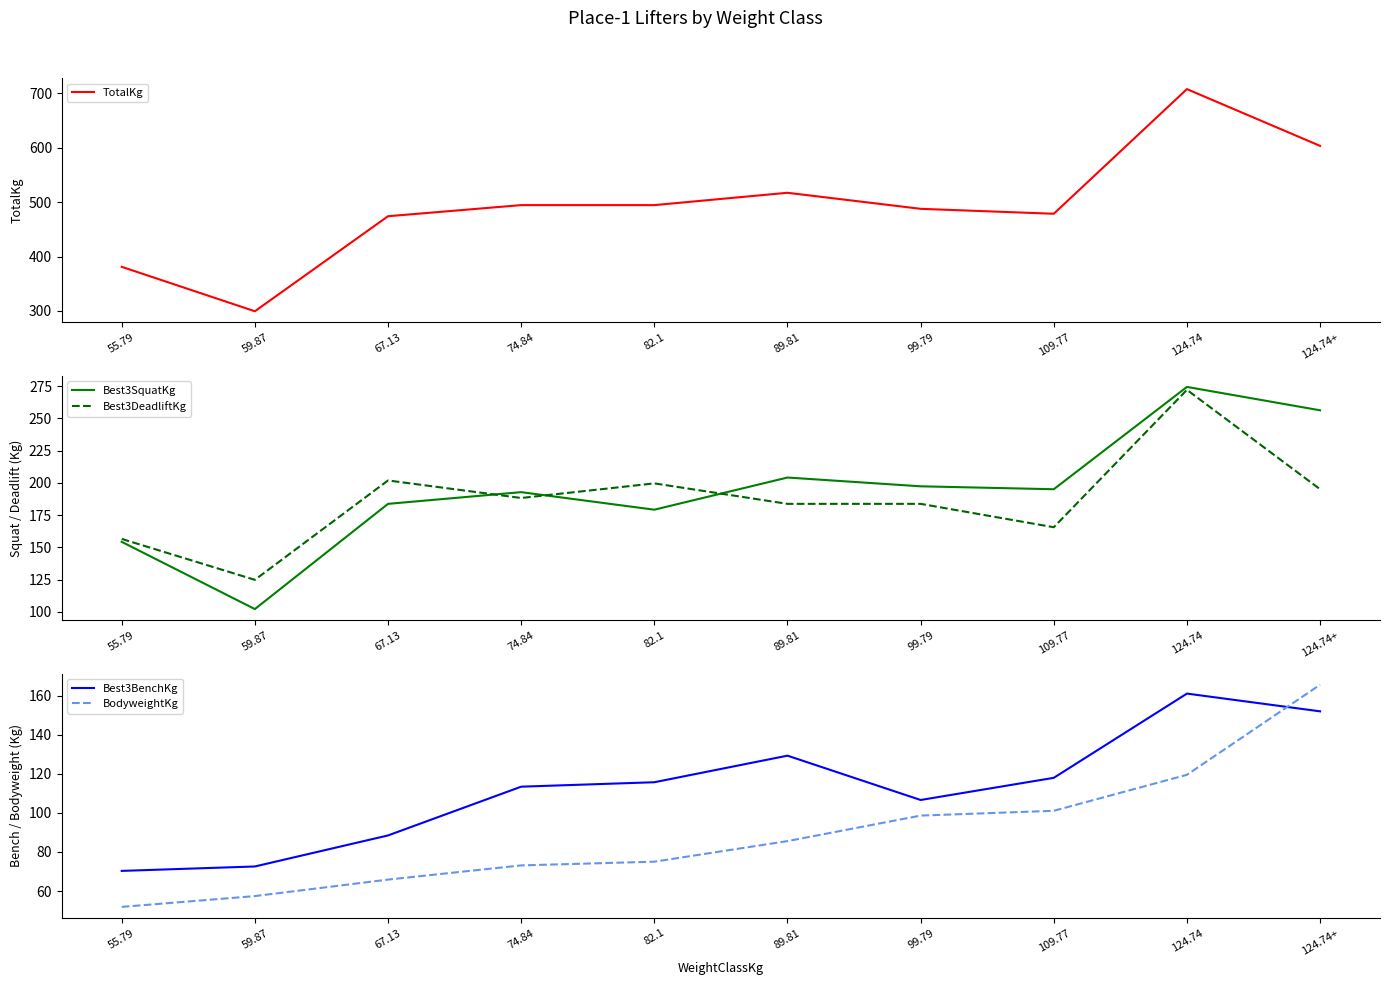

What are all the series names shown in the legend?

TotalKg, Best3SquatKg, Best3DeadliftKg, Best3BenchKg, BodyweightKg